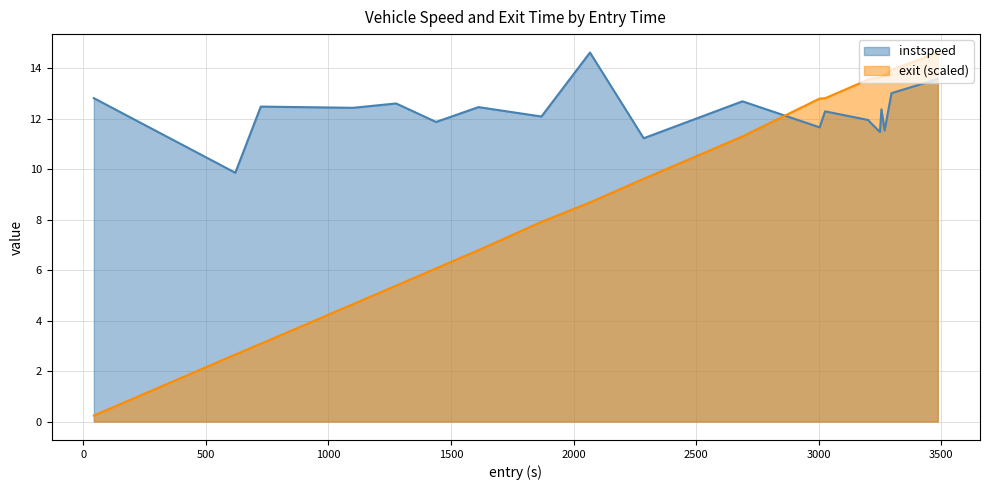

How many data points in instspeed are less than 12?

8